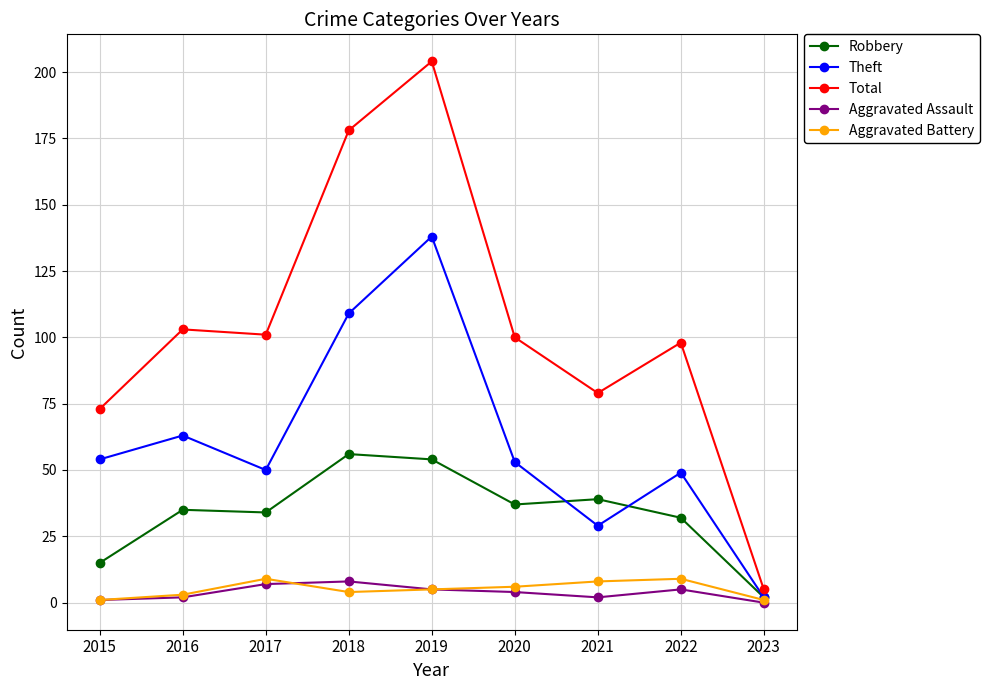

The Theft series shows 53 at 2020. True or false?

True